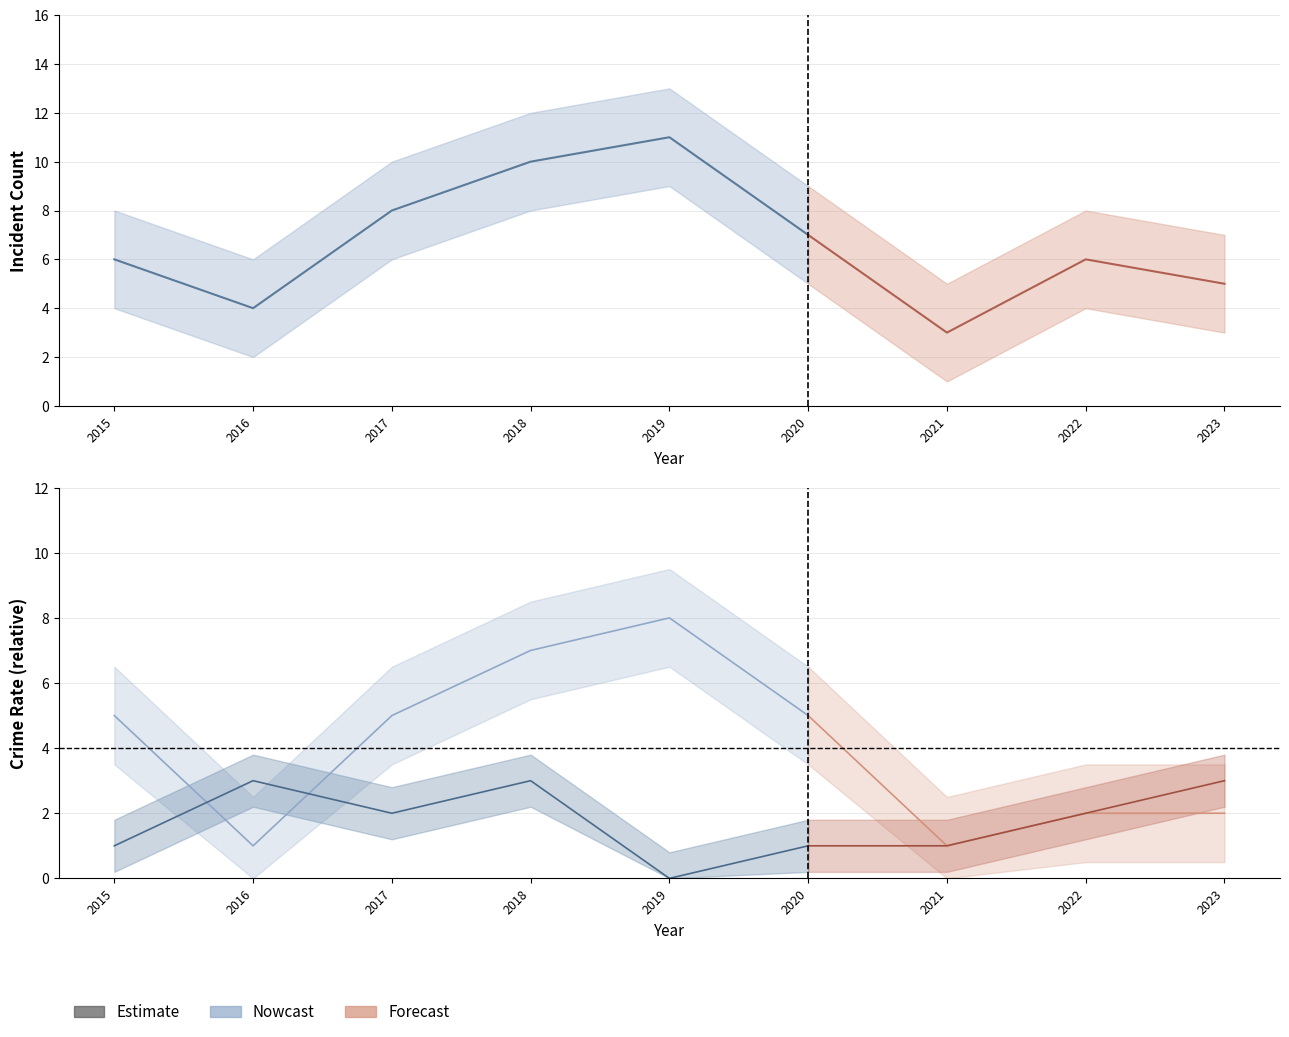

Reading left to right, what are all the values shown in this chart?

Aggravated Assault: 0	0	0	0	2	1	1	0	0
Aggravated Battery: 0	0	1	0	1	0	0	2	0
Robbery: 1	3	2	3	0	1	1	2	3
Theft: 5	1	5	7	8	5	1	2	2
Total: 6	4	8	10	11	7	3	6	5